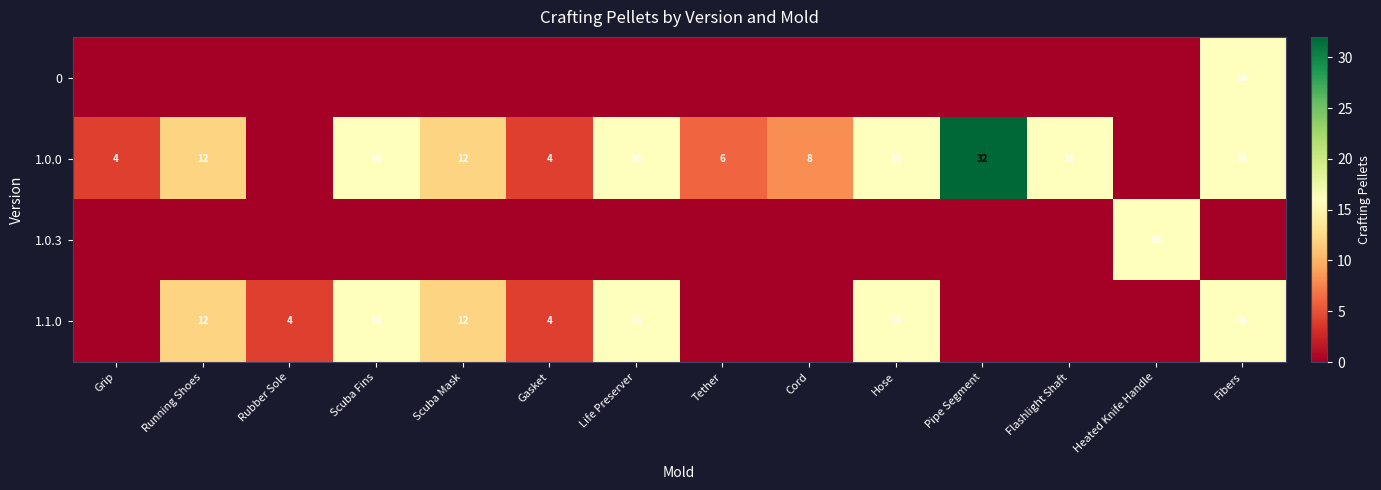

True or false: 1.0.0 has a value of 21 at Pipe Segment.

False